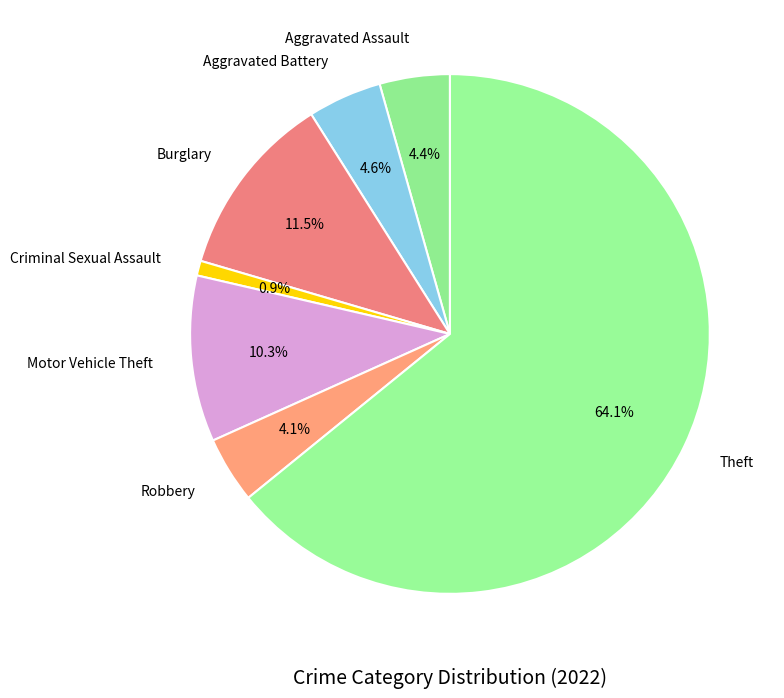

How many slices are in this pie chart?

7